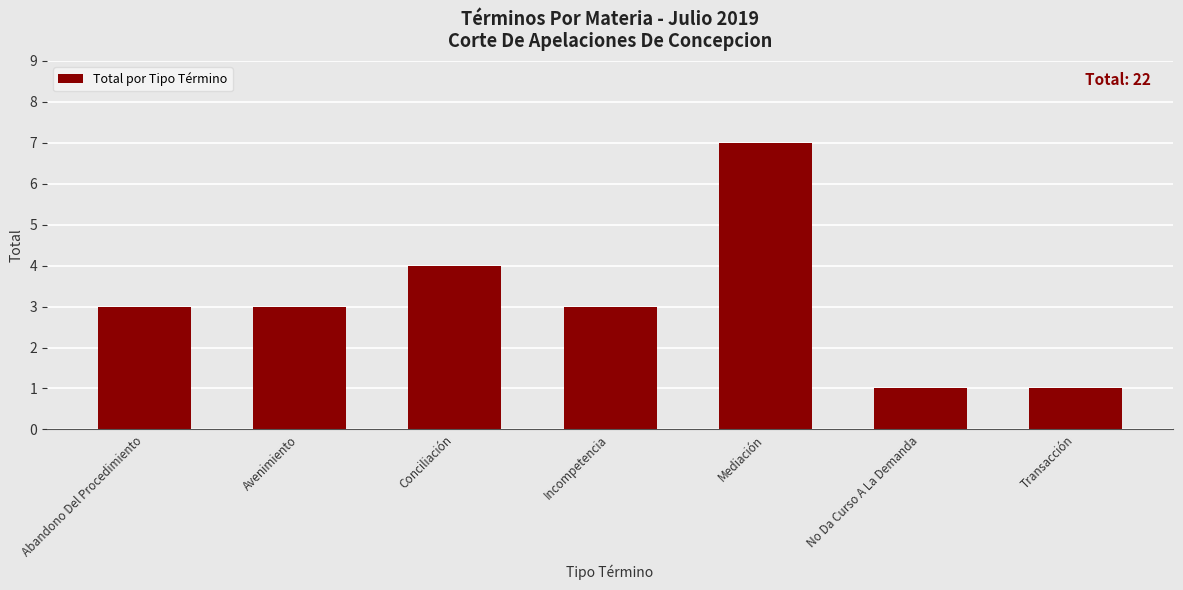

What is the average value?

3